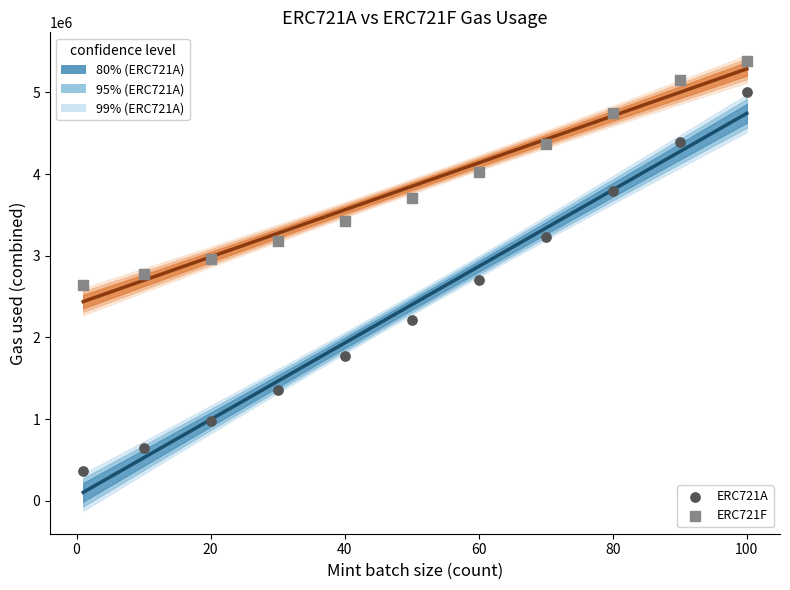

Which series contains the lowest Y value?

ERC721A